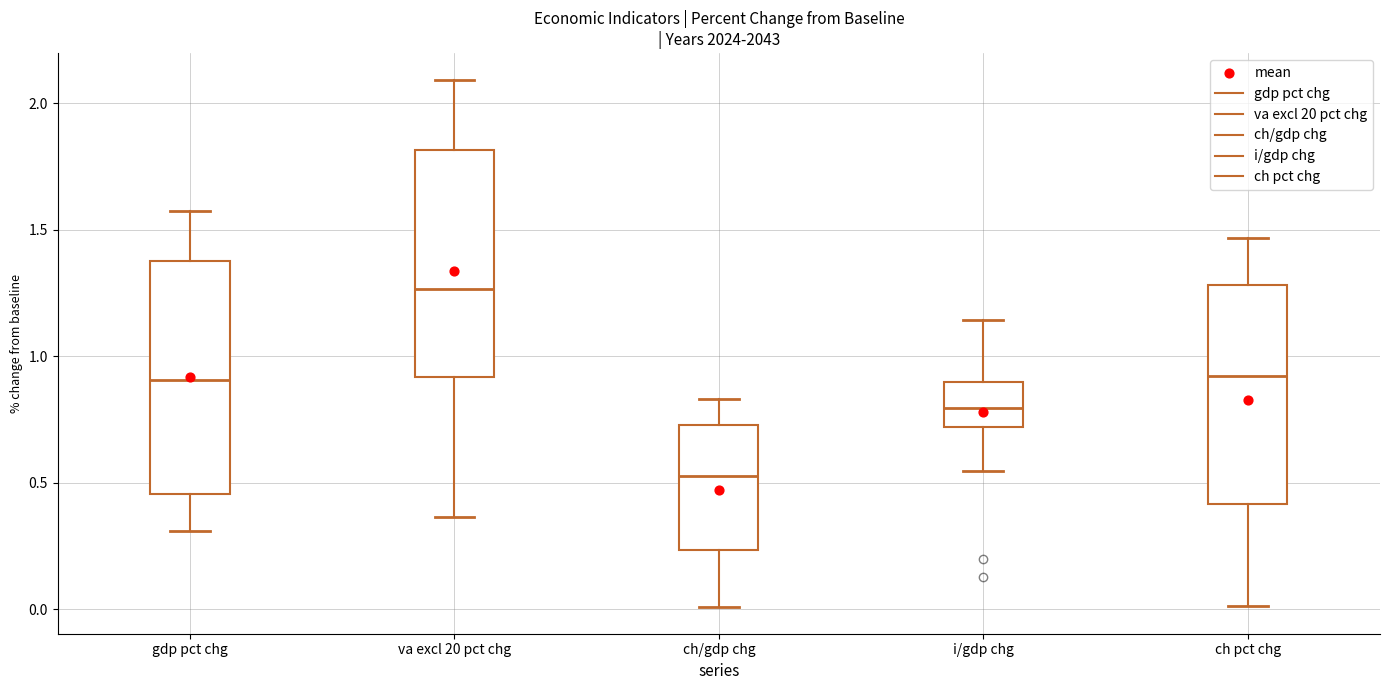

Where is the lower edge of the box for gdp pct chg on the y-axis? The values are not printed on the chart, so give them approximately, as read against the axis.

0.45